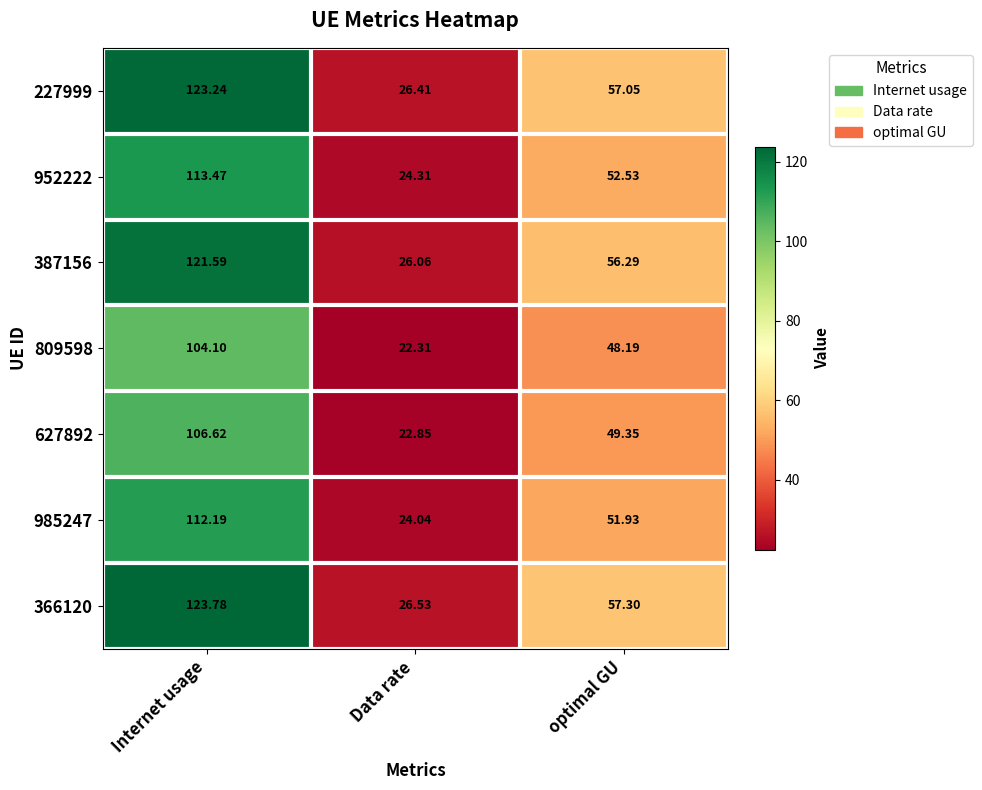

Between Data rate and optimal GU, which series saw the biggest shift?

366120